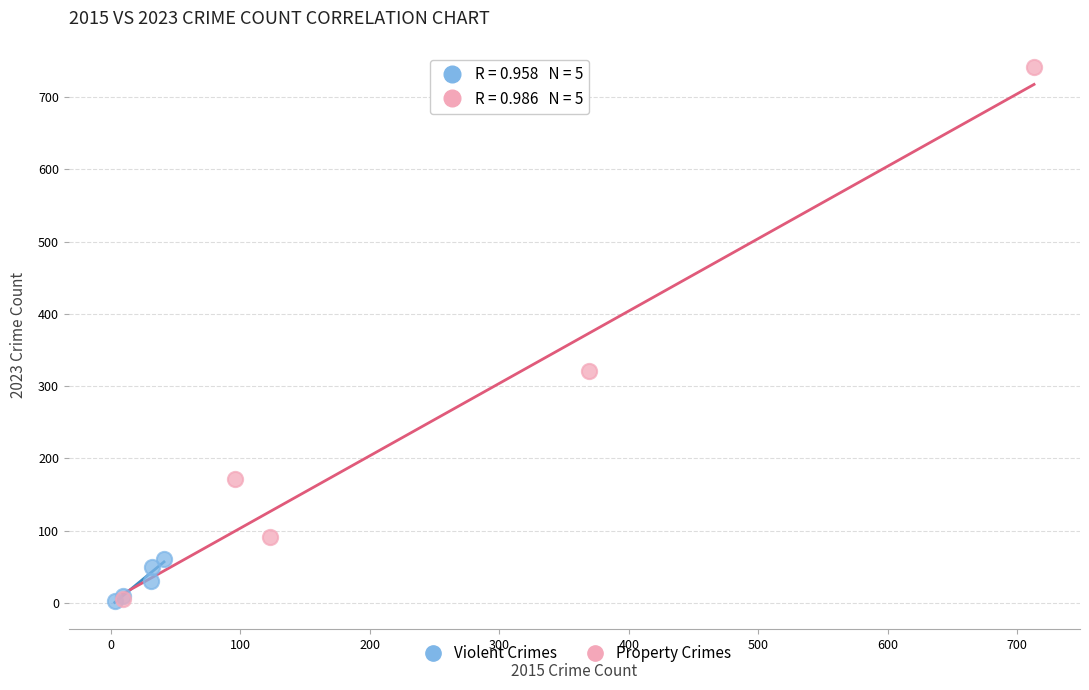

Which series contains the highest Y value?

Property Crimes